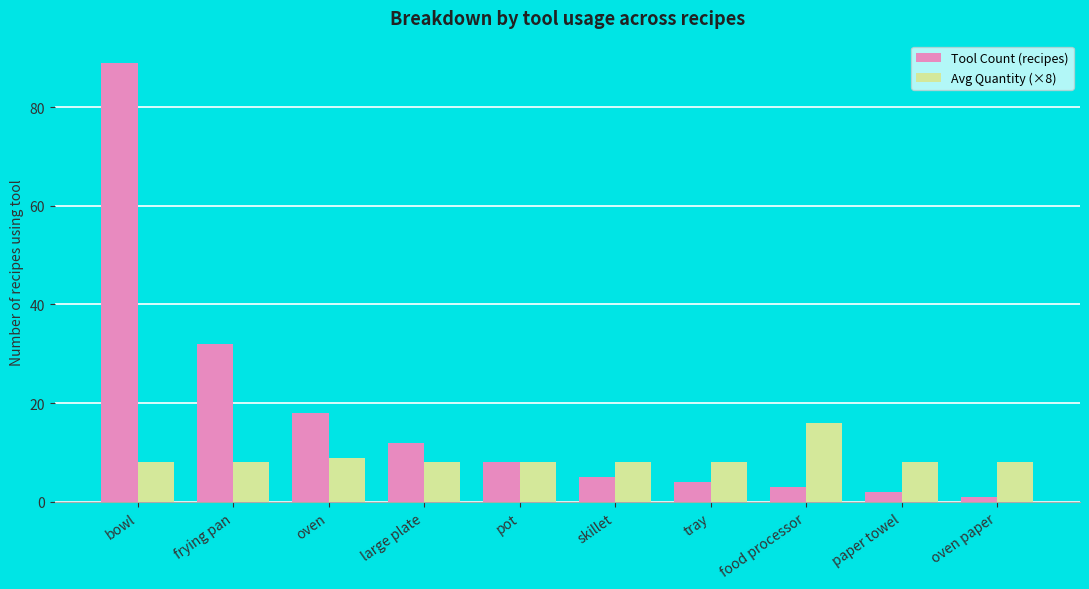

What is the total value across all series at frying pan?

40.0